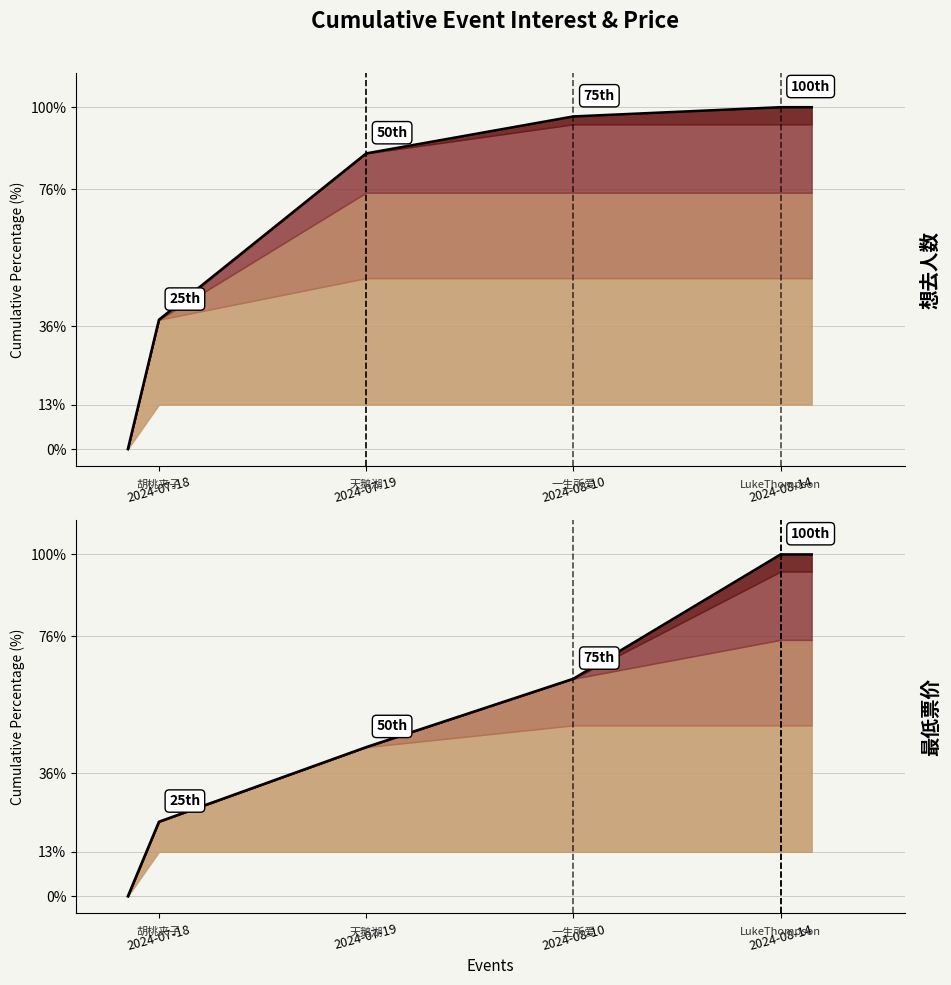

True or false: 想去人数 has more than 1 points higher than both neighbors.

False